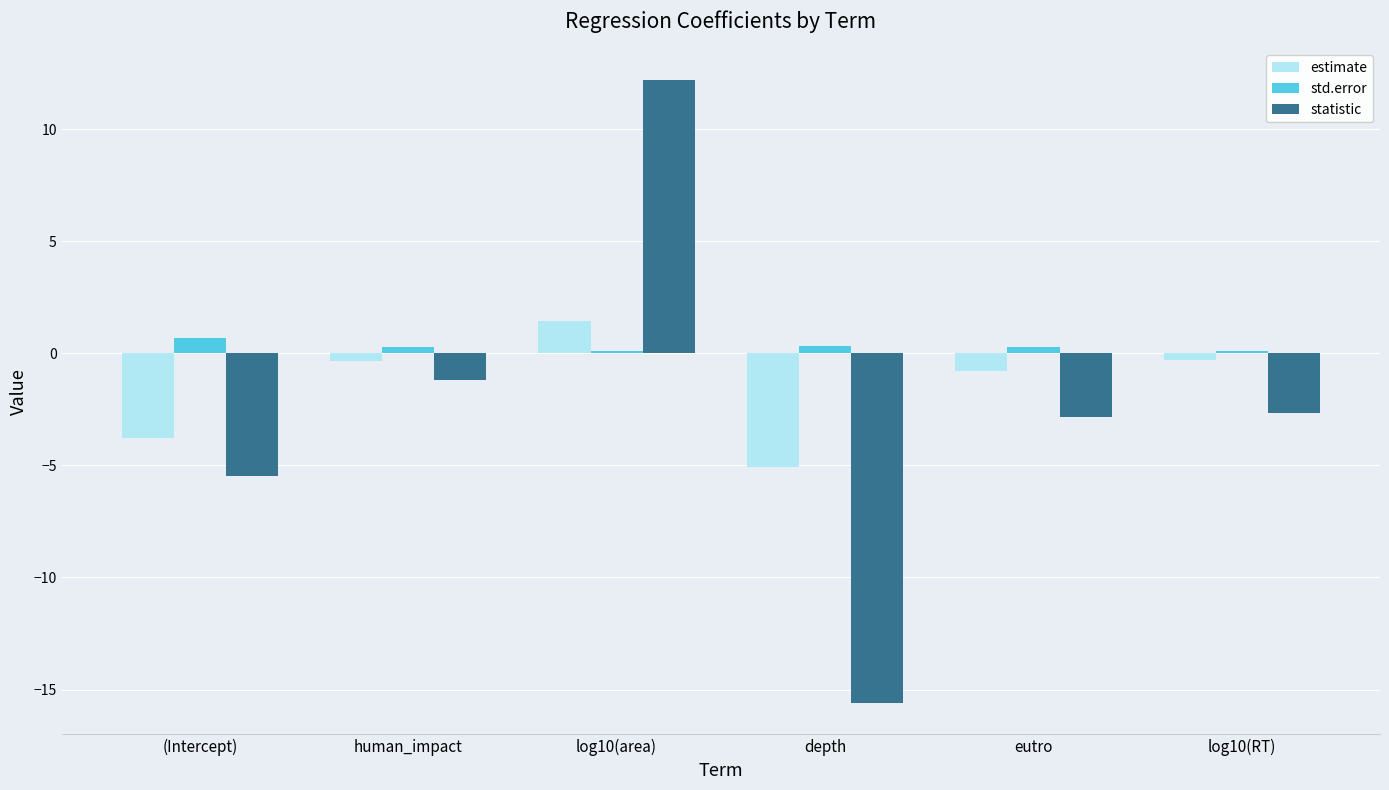

The statistic series shows -1.2 at human_impact. True or false?

True